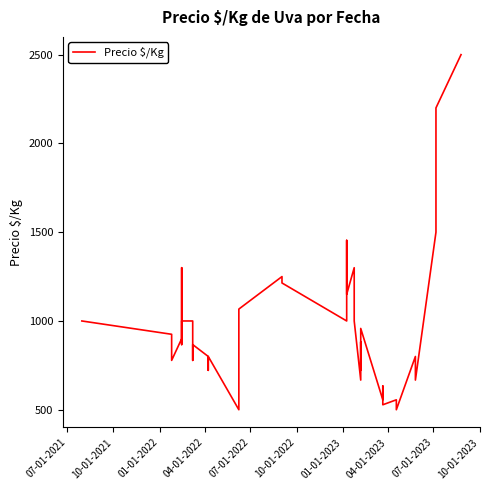

What is the minimum value shown in the chart?

500